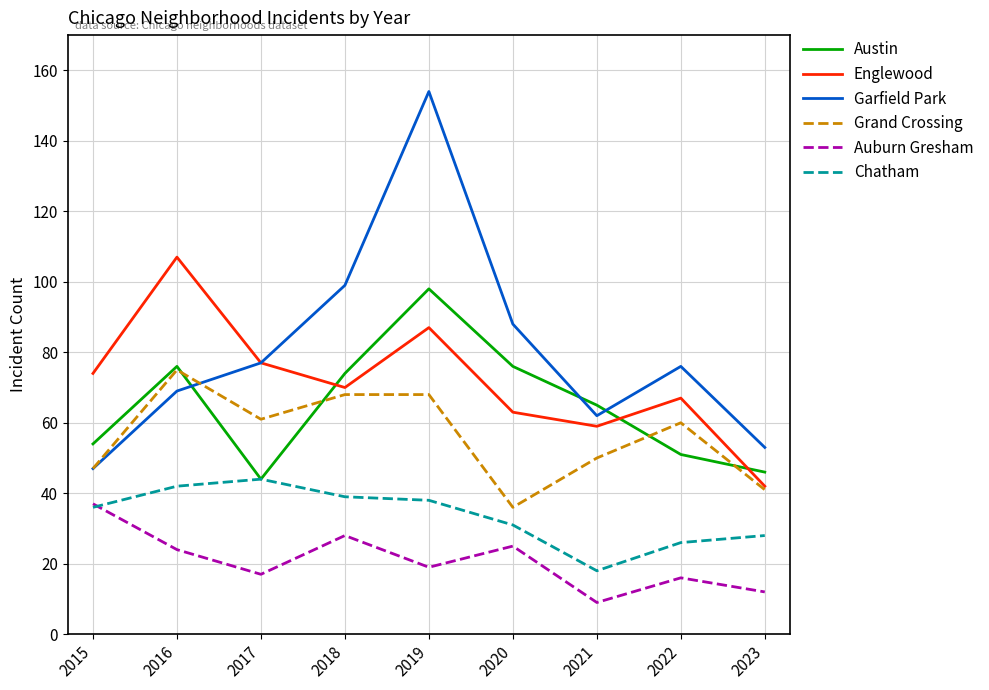

What are all the series names shown in the legend?

Austin, Englewood, Garfield Park, Grand Crossing, Auburn Gresham, Chatham